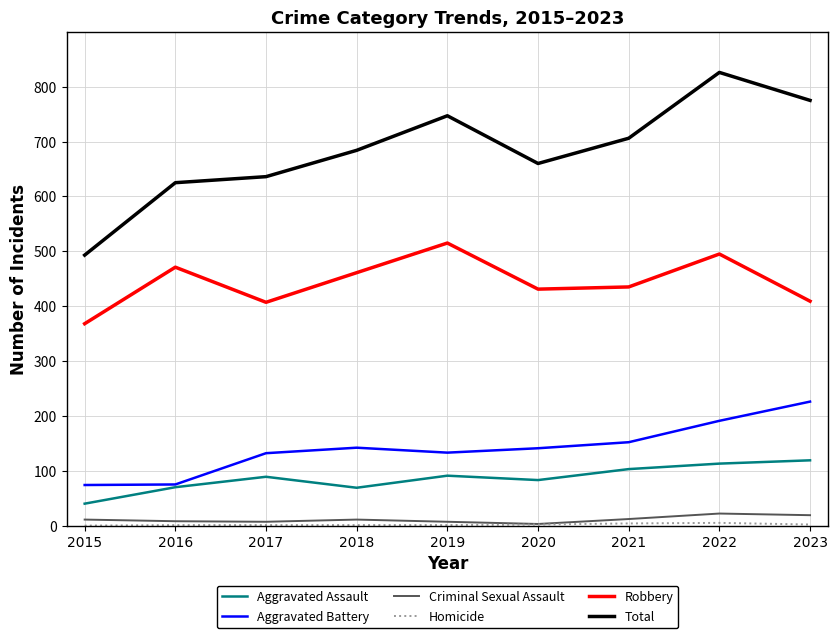

The Robbery series shows 471 at 2016. True or false?

True